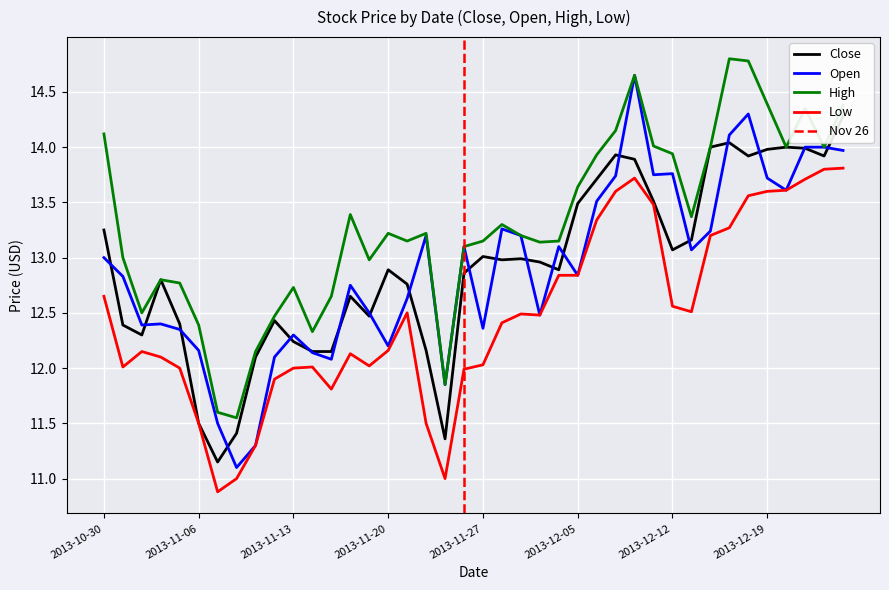

Which series has the largest total across all categories?

High